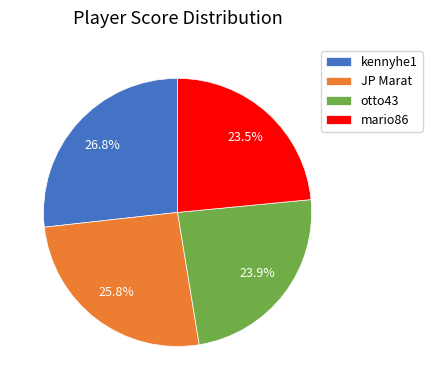

How many segments does this pie chart have?

4